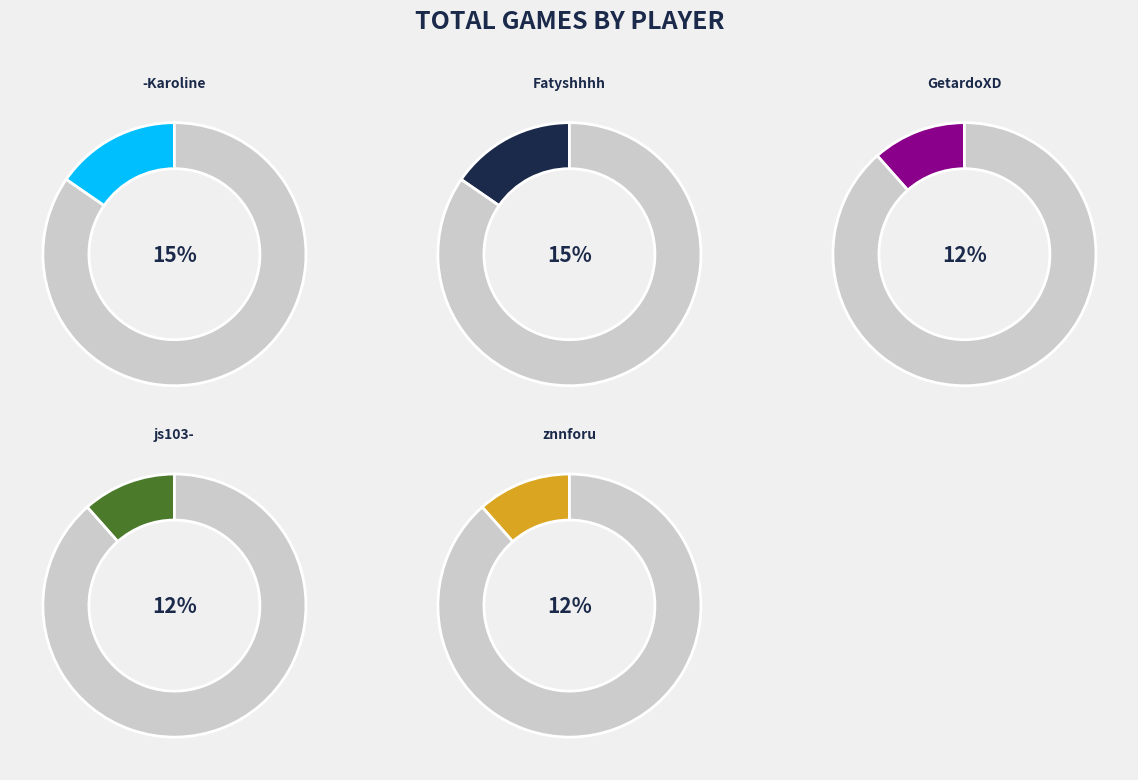

True or false: Fatyshhhh accounts for 15% of the total.

True